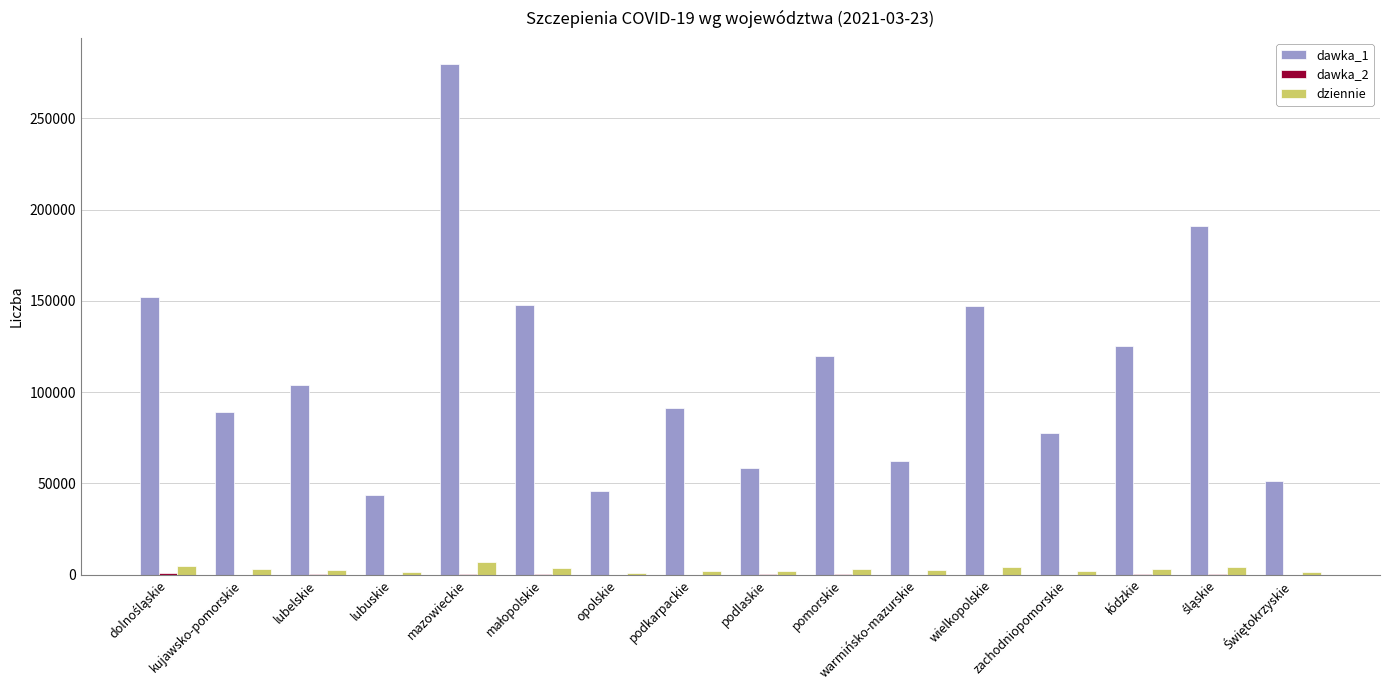

True or false: dawka_1 has a value of 77886 at zachodniopomorskie.

True